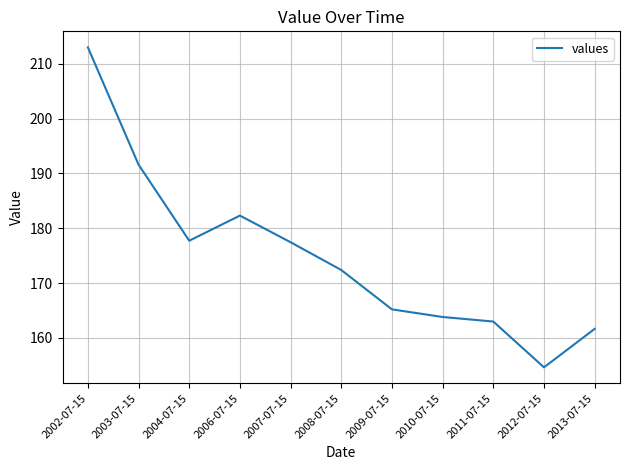

Where does the data first go above 172?

2002-07-15